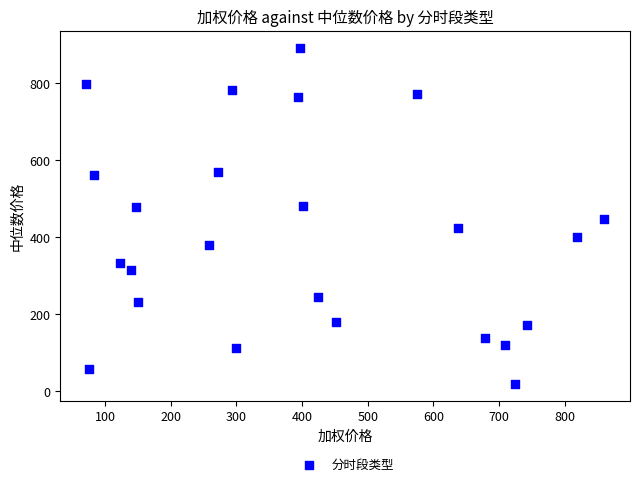

What is the range of X values (max minus min)?

788.4